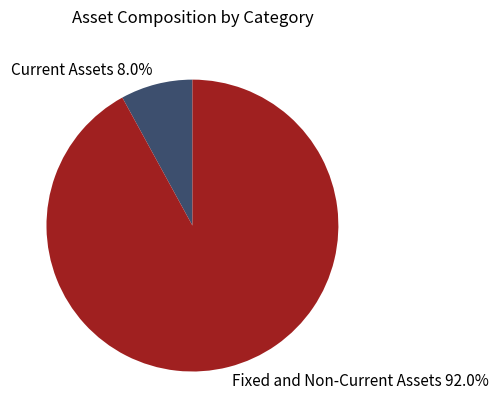

Is Fixed and Non-Current Assets the majority of the pie?

Yes